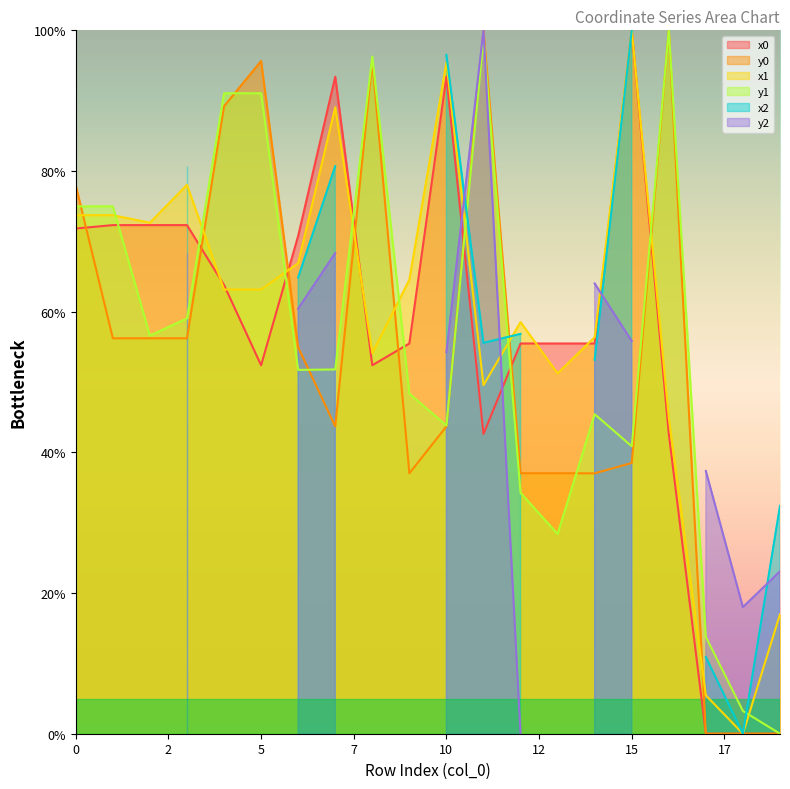

What is the average value of the x0 series?

56.1